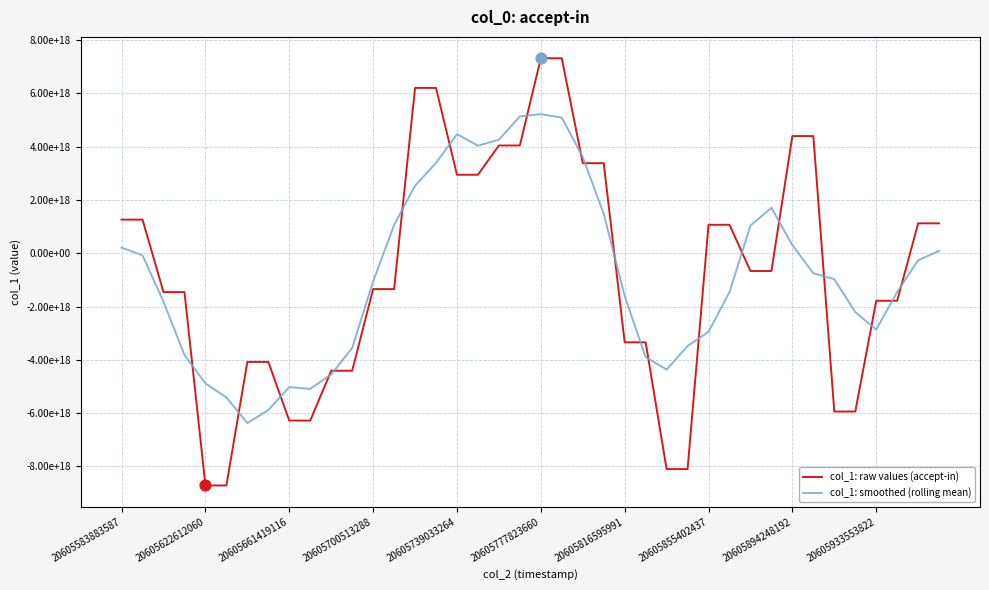

Does the chart have visible grid lines?

Yes